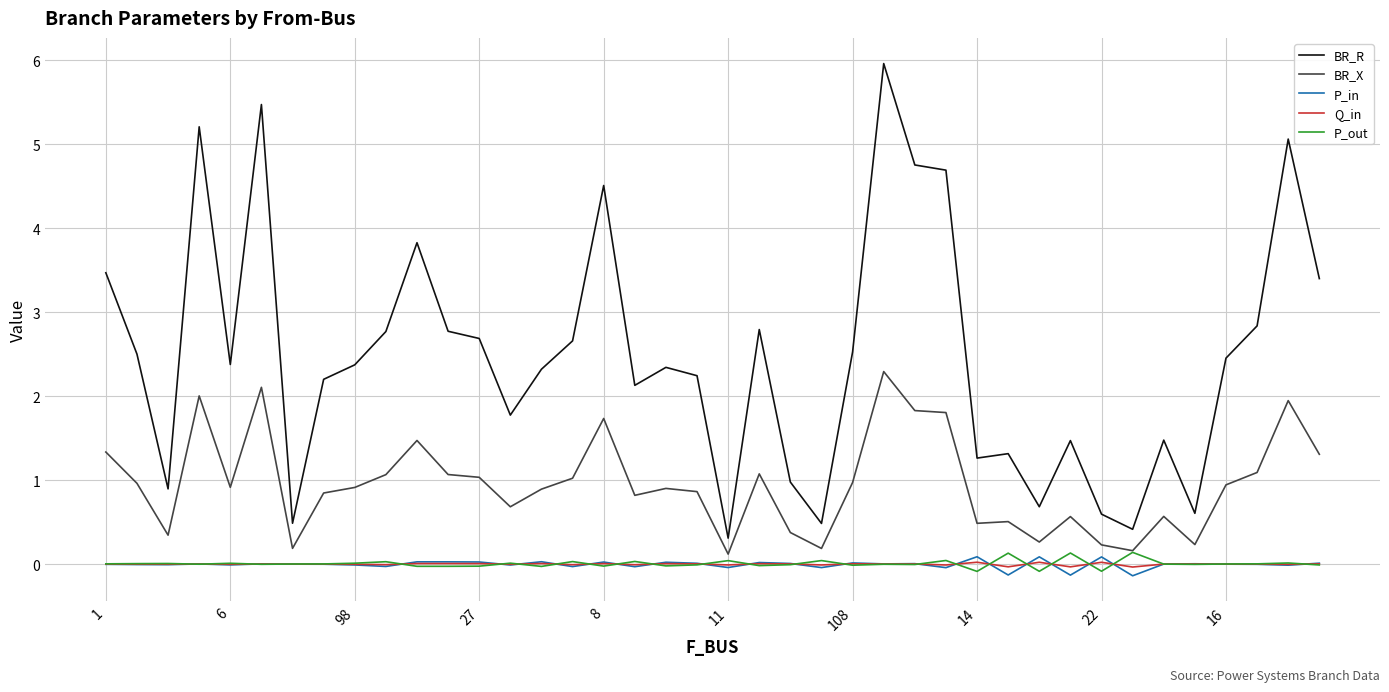

How many distinct data groups are displayed?

5